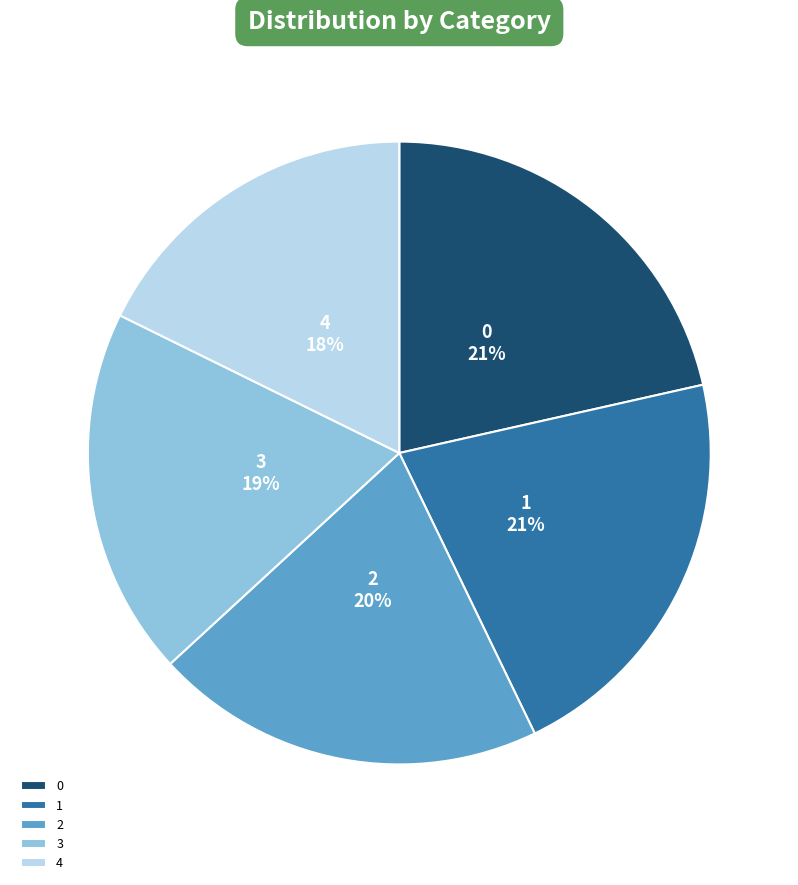

Does 0 account for over 50% of the chart?

No